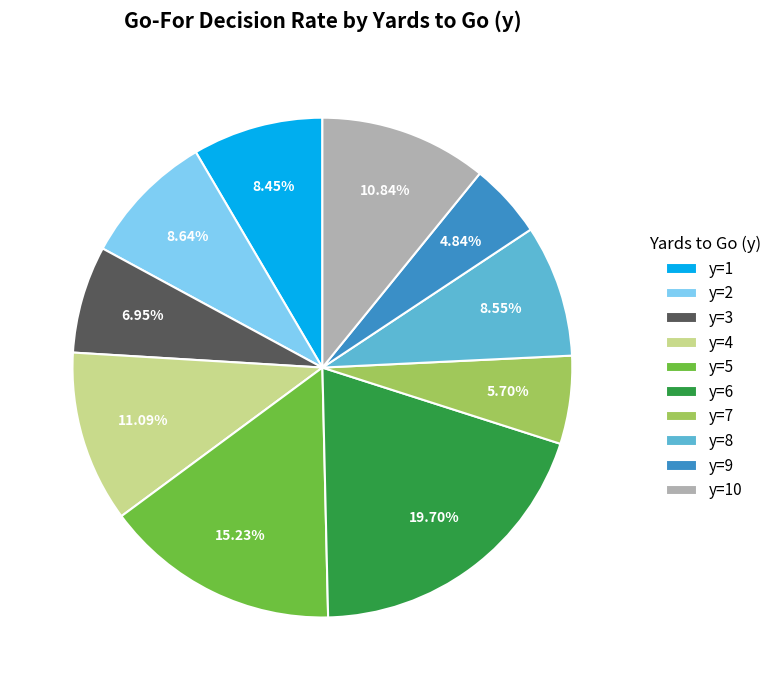

Between y=1 and y=3, which is larger?

y=1